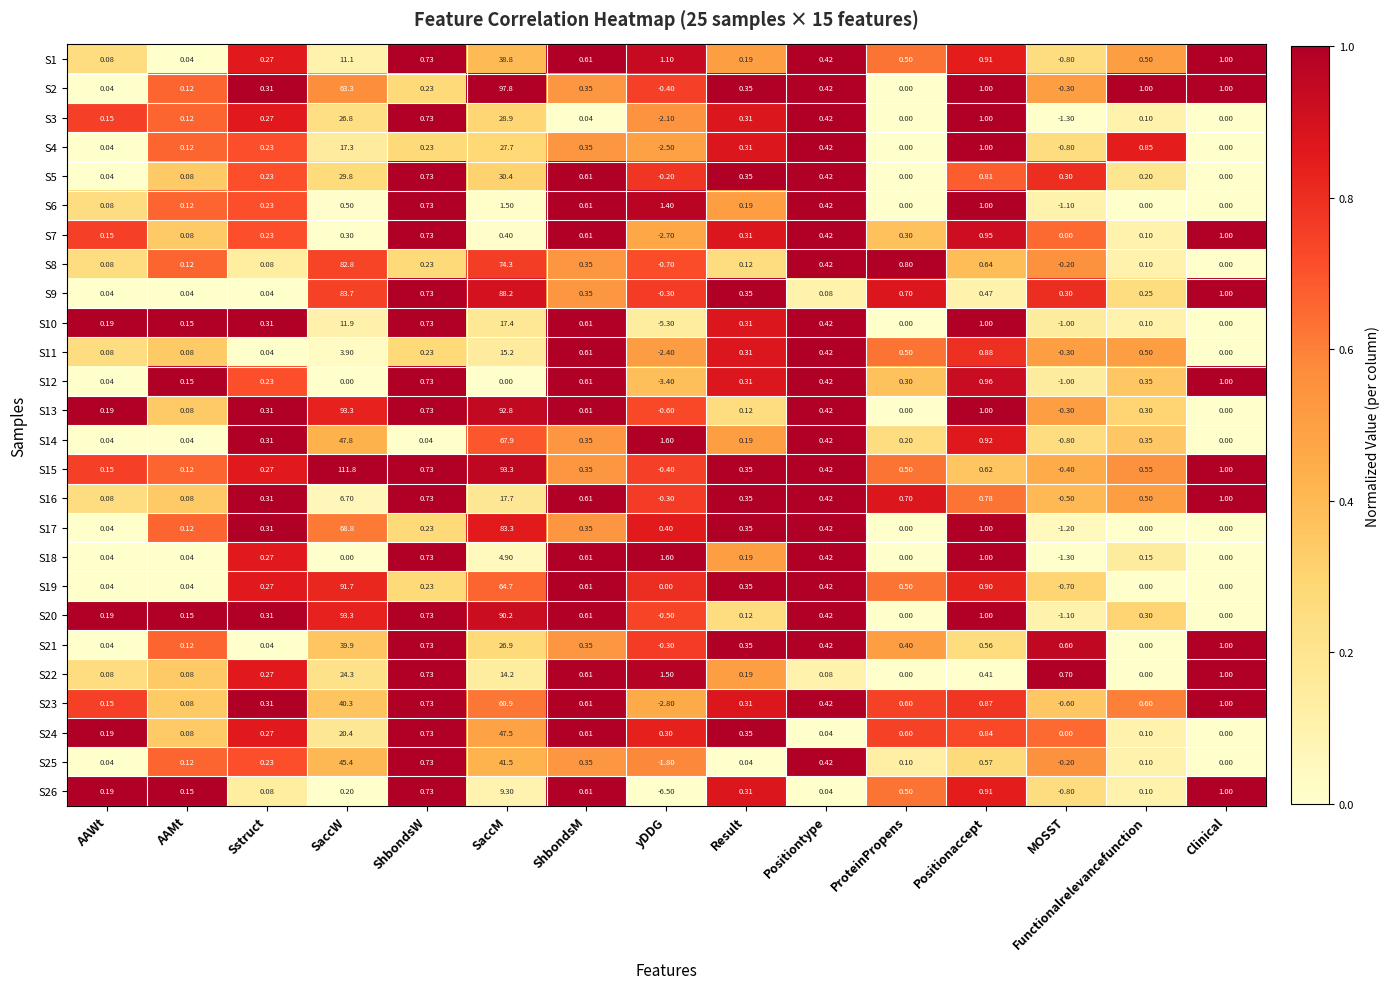

At which label does S7 reach its minimum?

yDDG